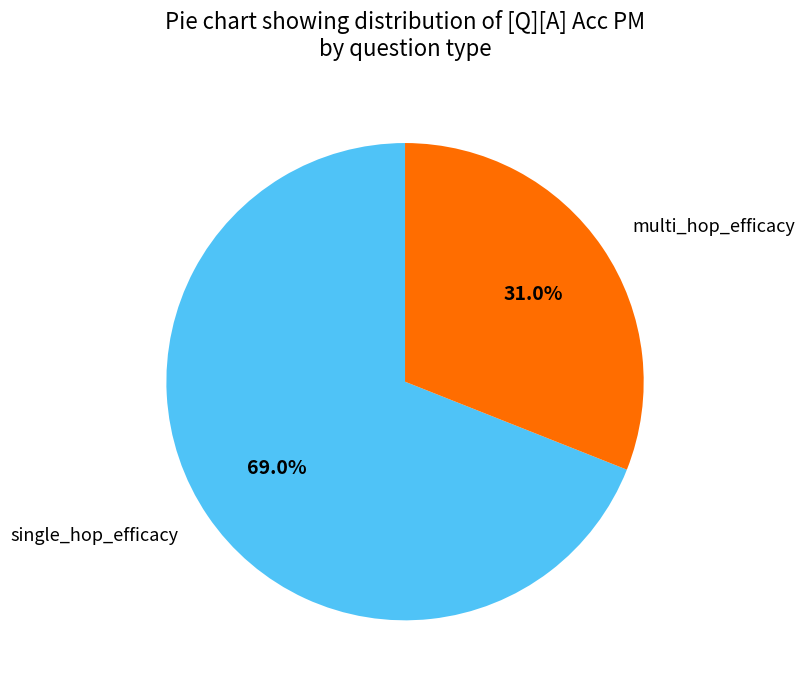

Does any single category account for the majority?

Yes